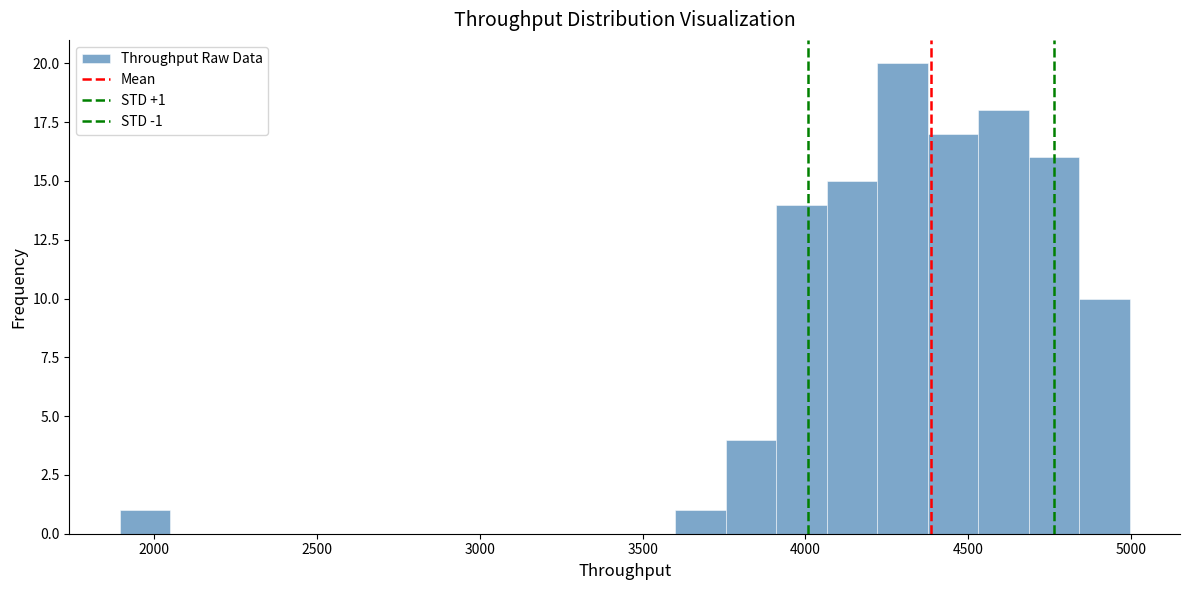

Around what value on the x-axis is the tallest bar? Give the approximate position of its centre, as read against the axis.

4300